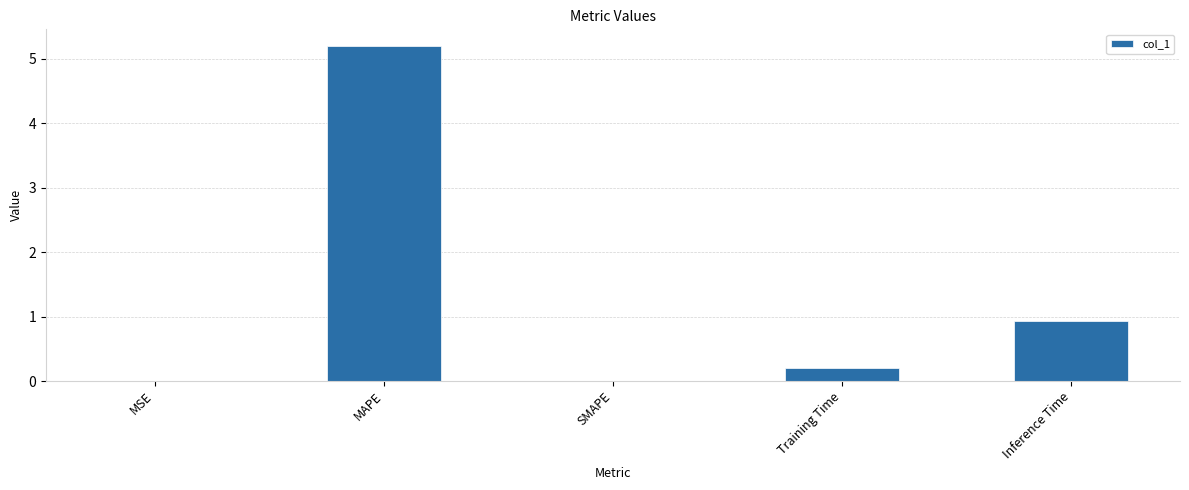

What is the sum of all values?

6.3